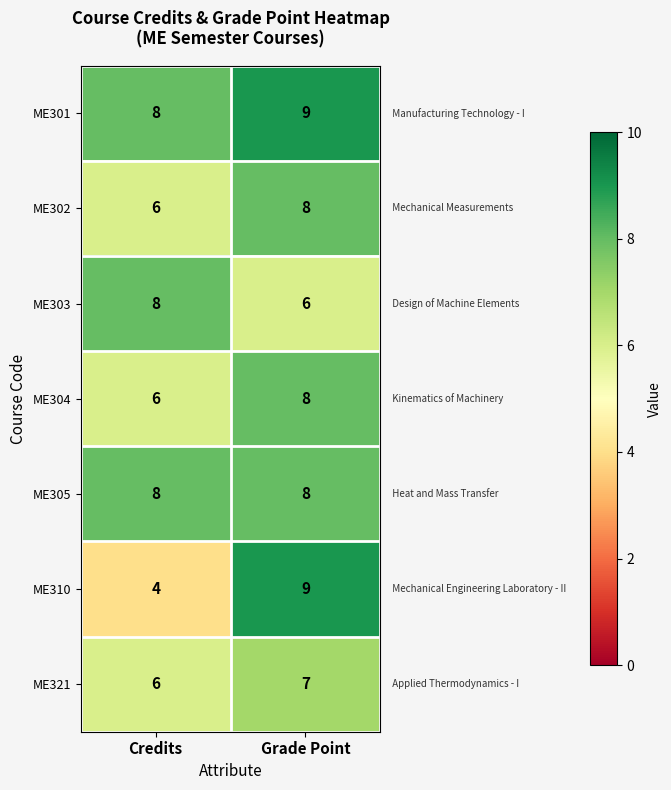

Where is ME302 nearest to the value 7?

Credits